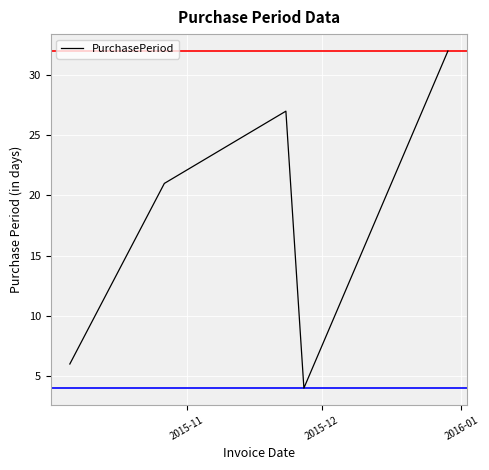

What is the sum of all values?

90